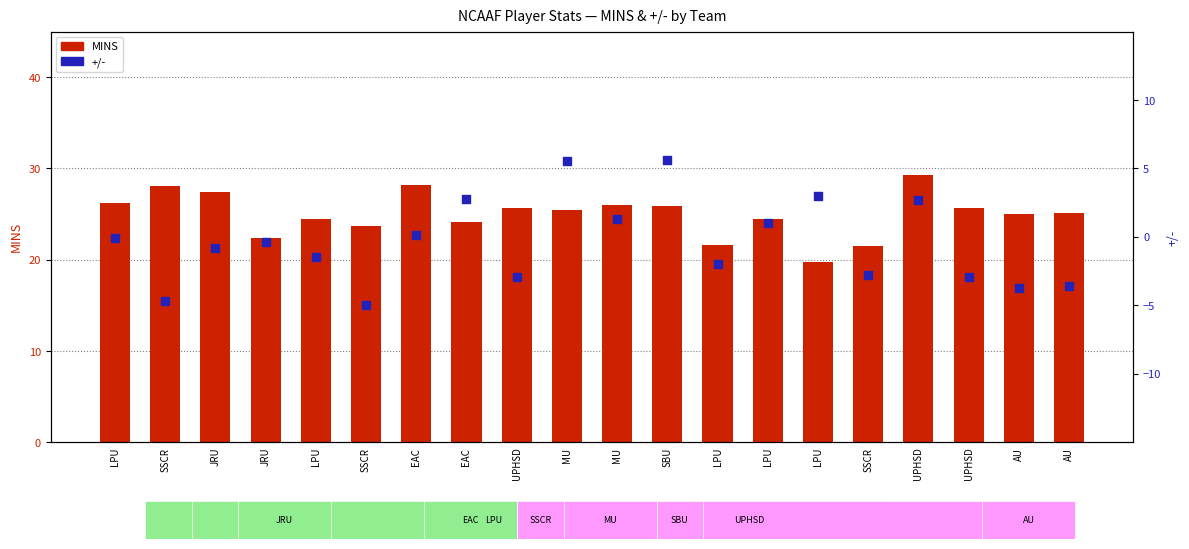

Which series contains the highest Y value?

MINS